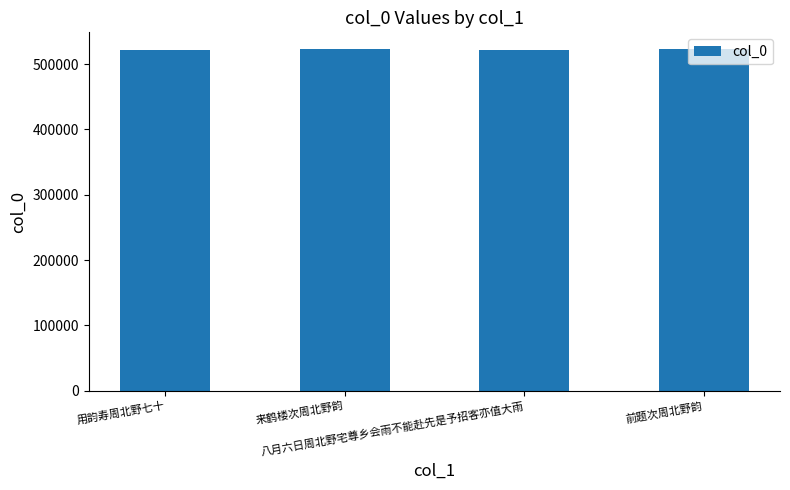

What is the value of the 4th bar from the left?

522473